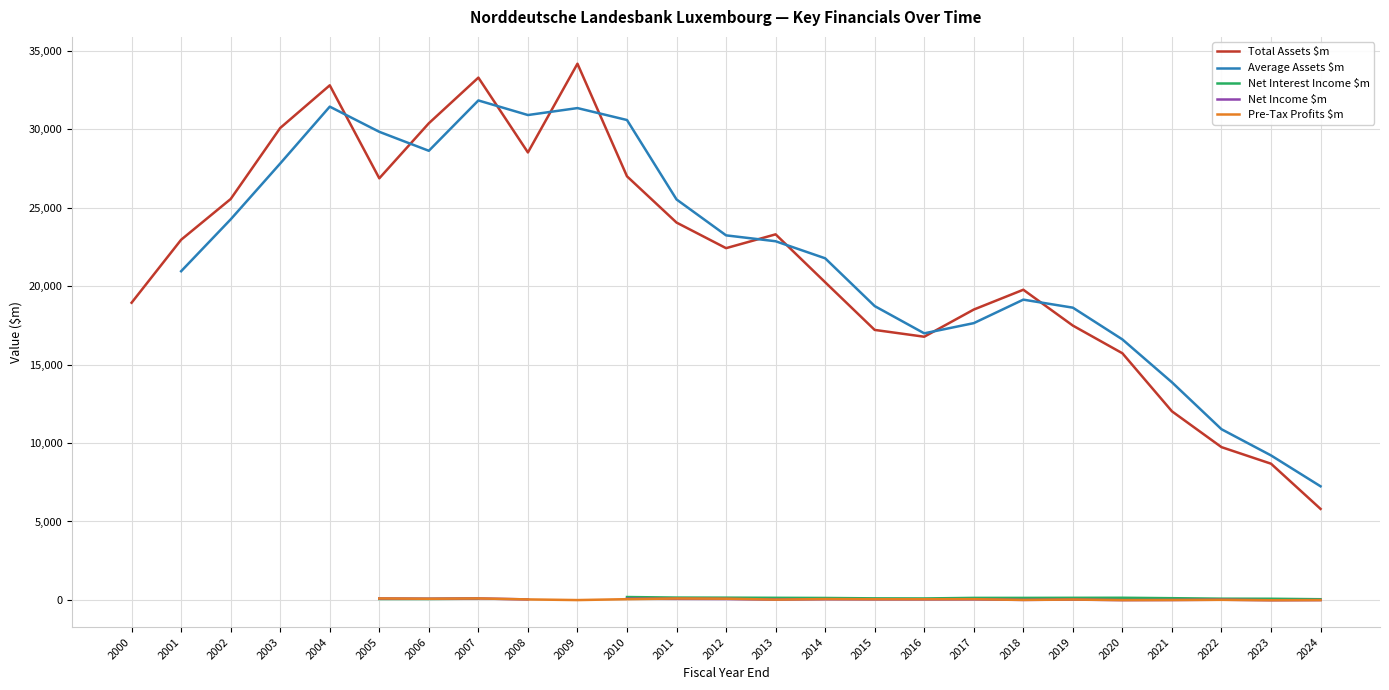

What is the sum of all Total Assets $m values?

542282.3